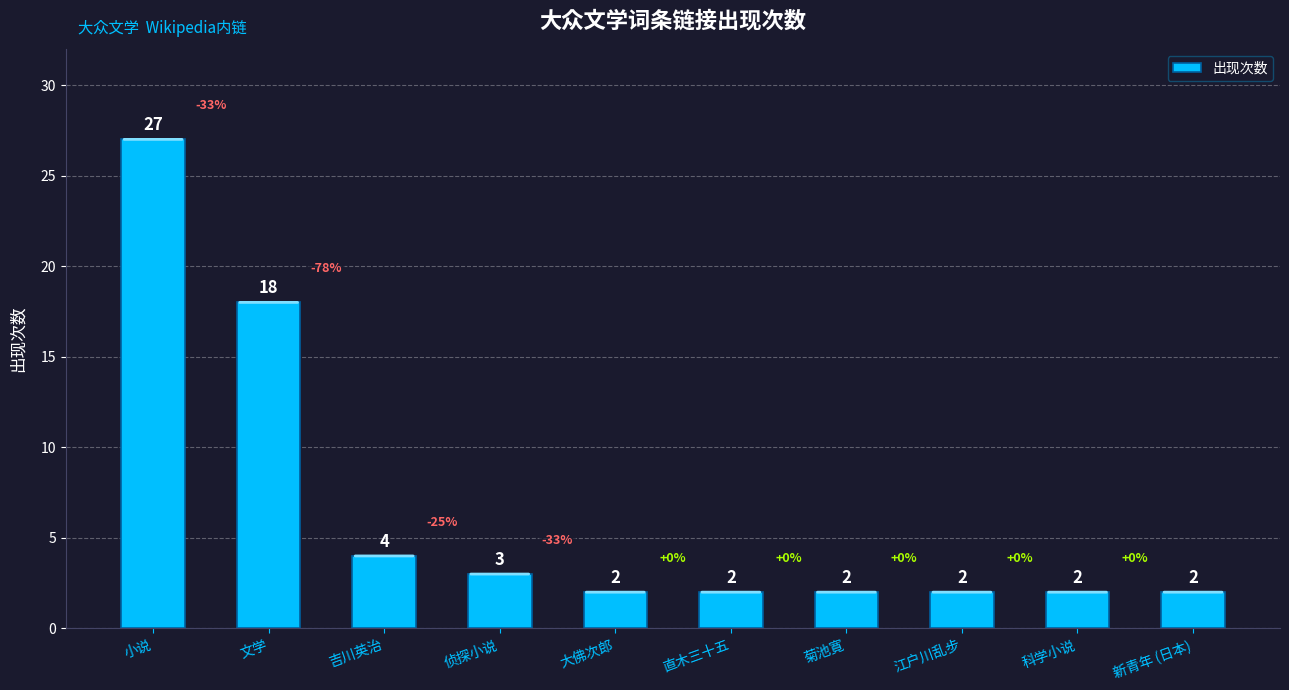

Which category has the highest value across all series?

小说